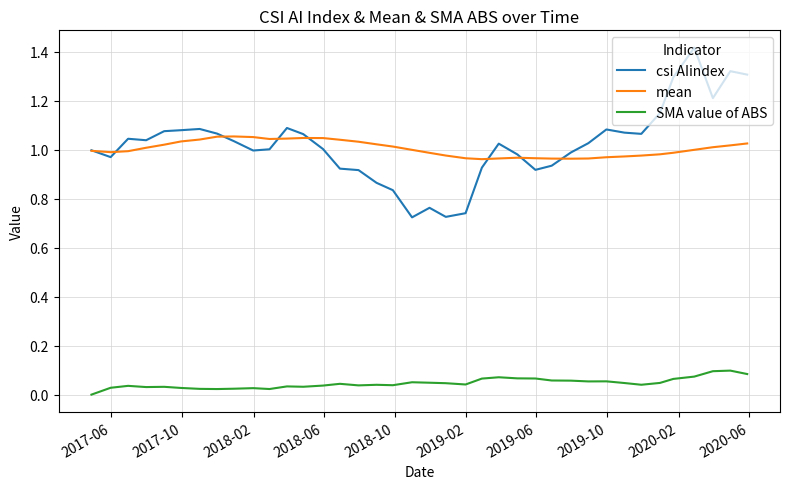

List the series in order of their peak value, lowest first.

SMA value of ABS, mean, csi AIindex